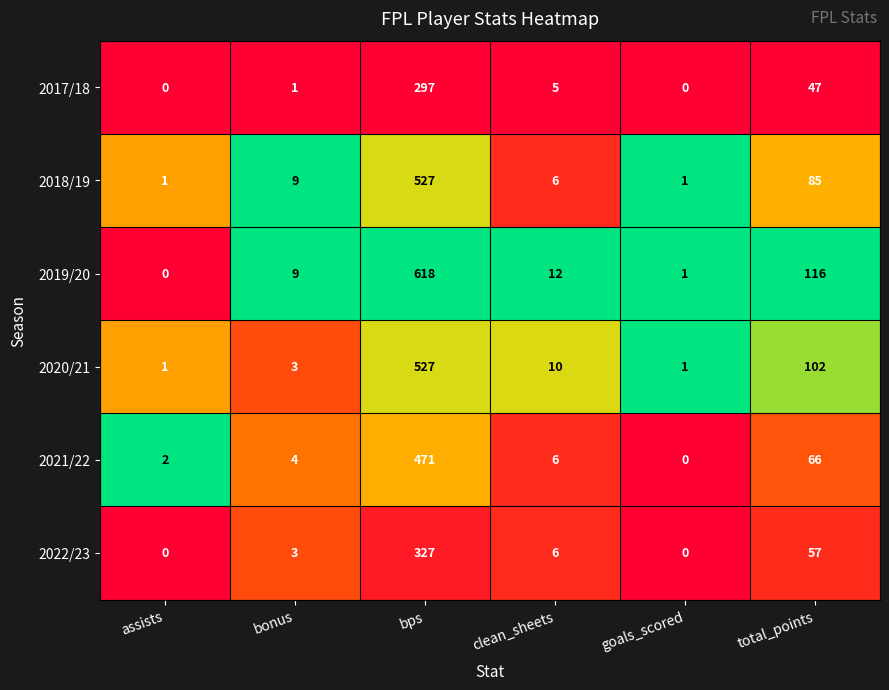

Is the value of 2021/22 at goals_scored greater than the value of 2022/23 at total_points?

No